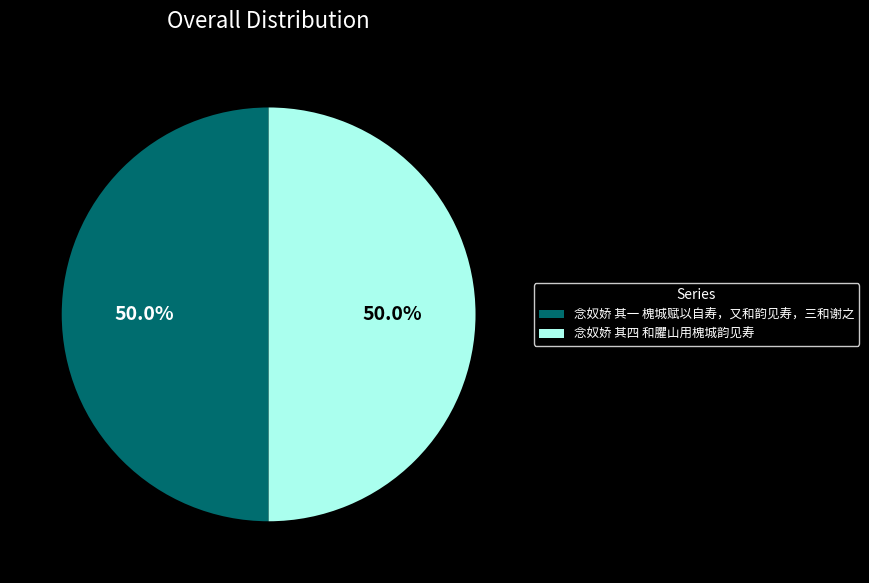

To the nearest percent, what portion does 念奴娇 其一 槐城赋以自寿，又和韵见寿，三和谢之 represent?

50%